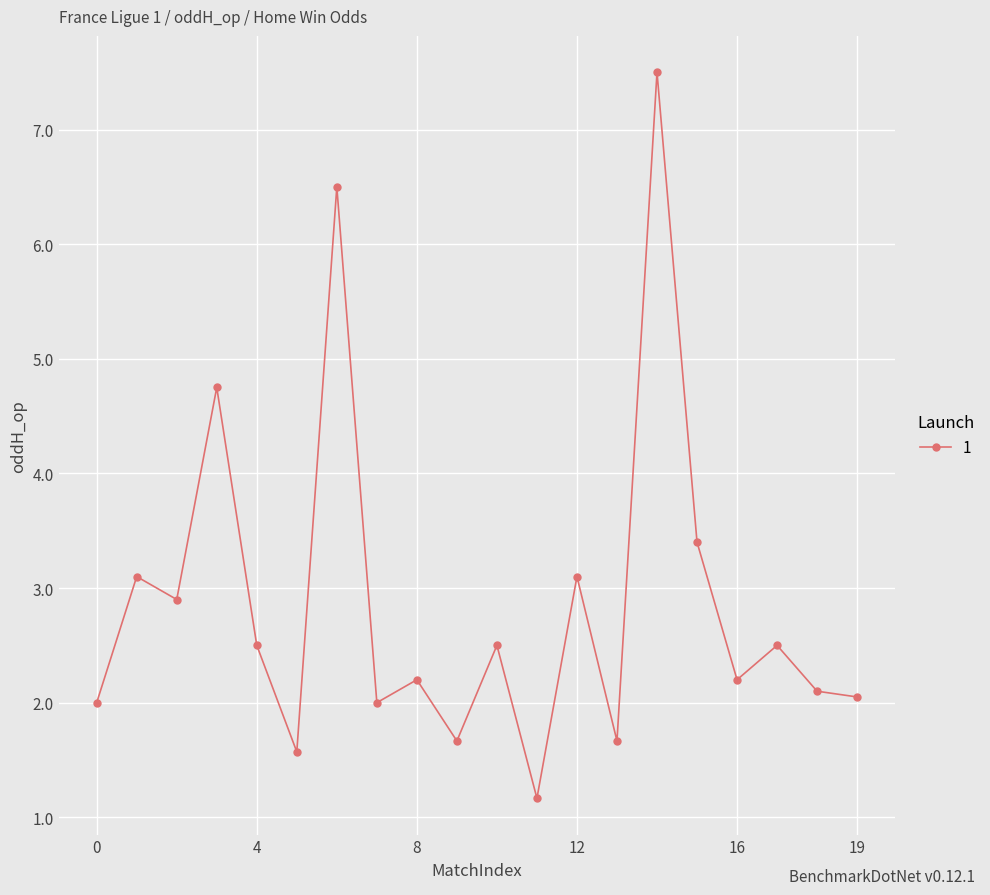

What is the difference between the second highest and second lowest values?

4.9